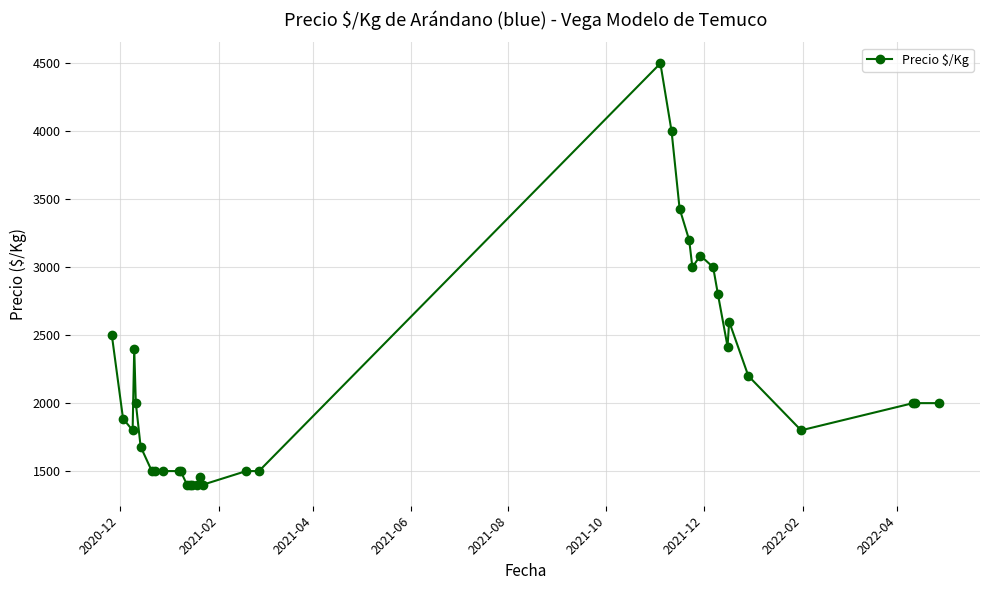

What is the minimum value shown in the chart?

1400